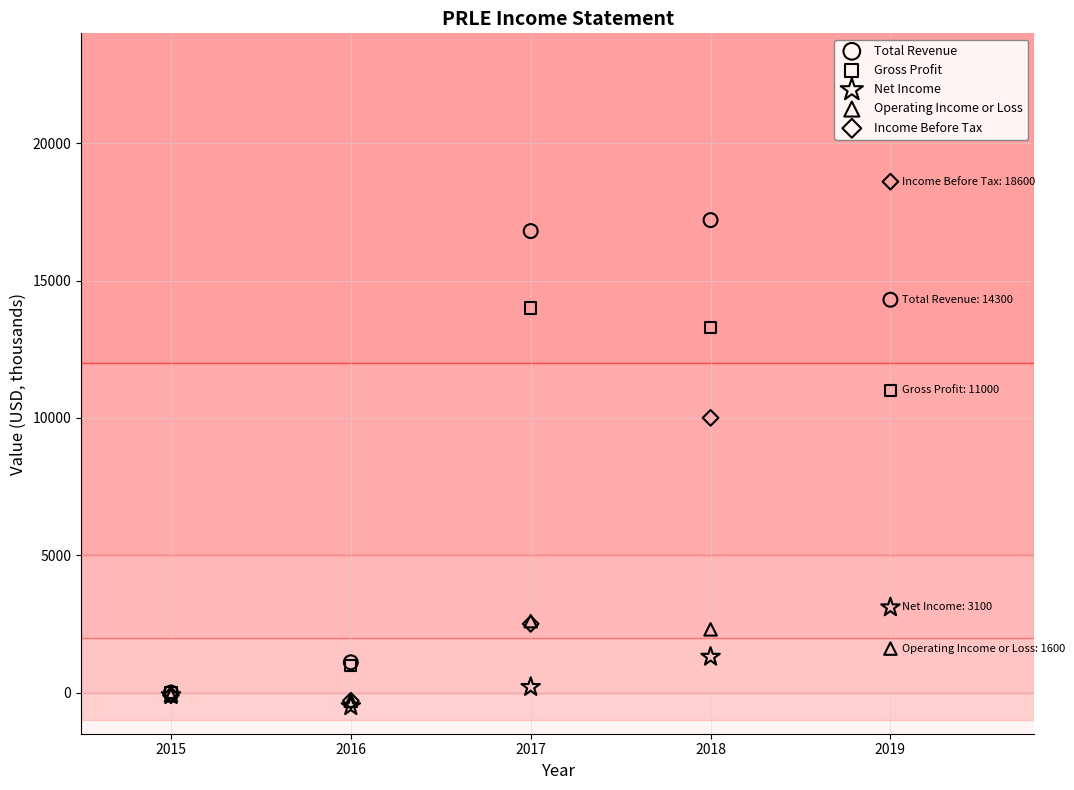

Which series has the widest spread of Y values?

Income Before Tax